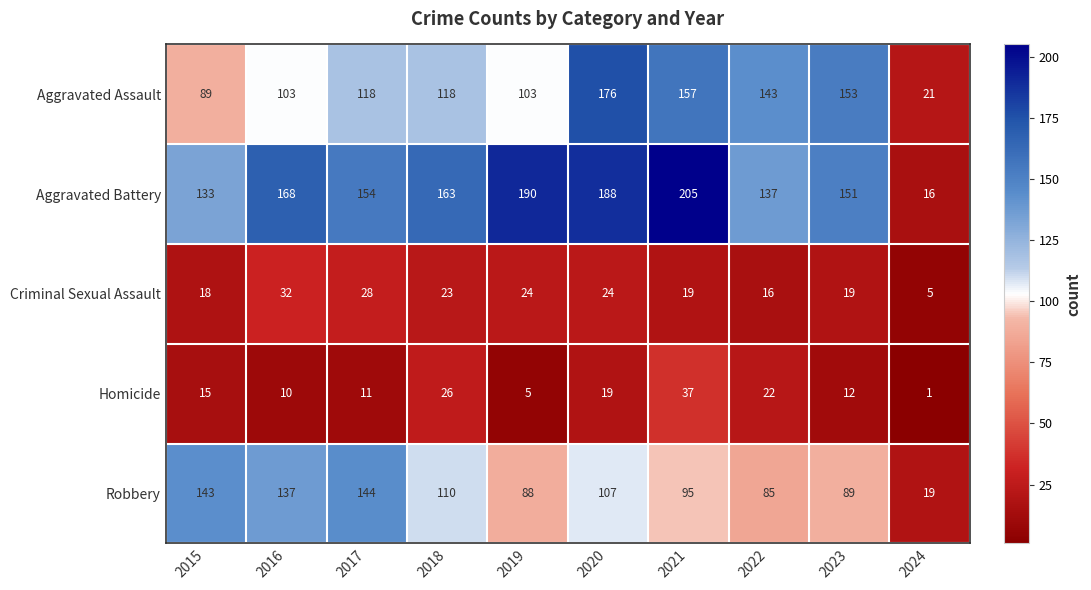

True or false: Aggravated Assault has a value of 32 at 2024.

False